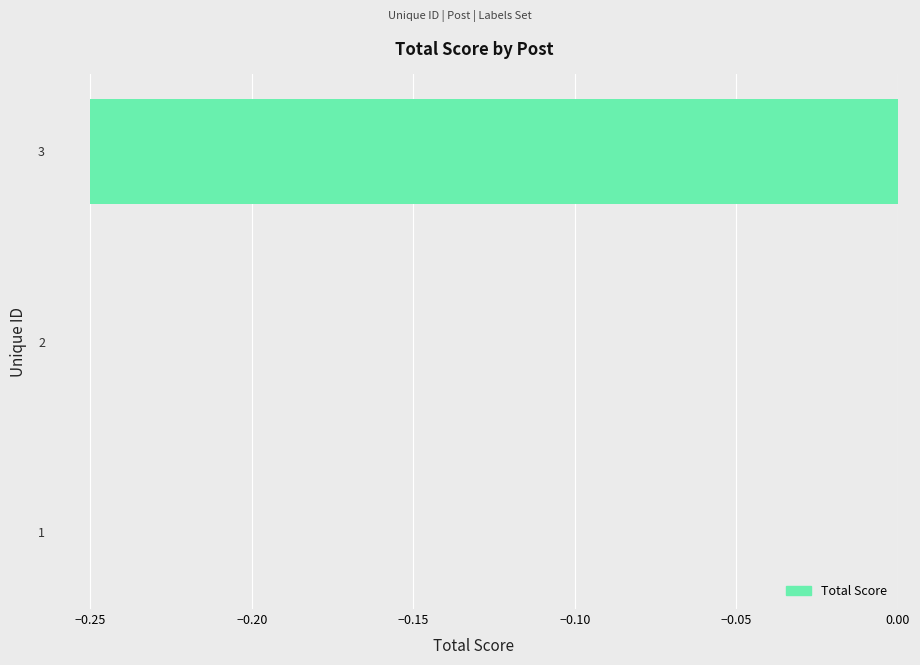

True or false: the data shows -0.4 at 3.

False